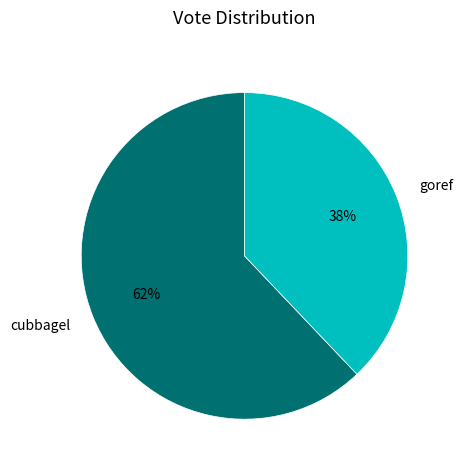

Which slice represents more than half of the pie?

cubbagel